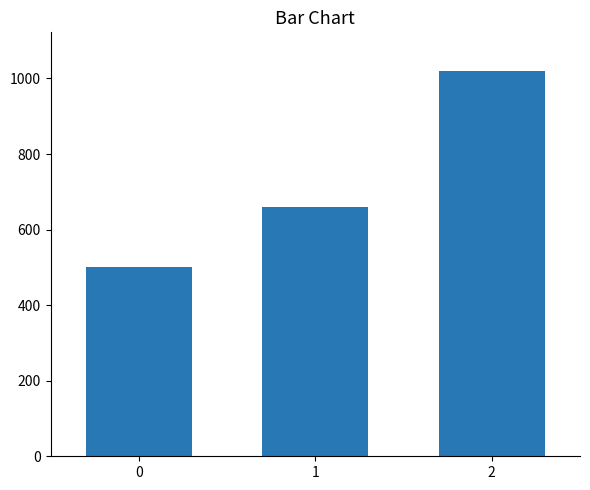

List the labels in order of value, largest first.

2, 1, 0